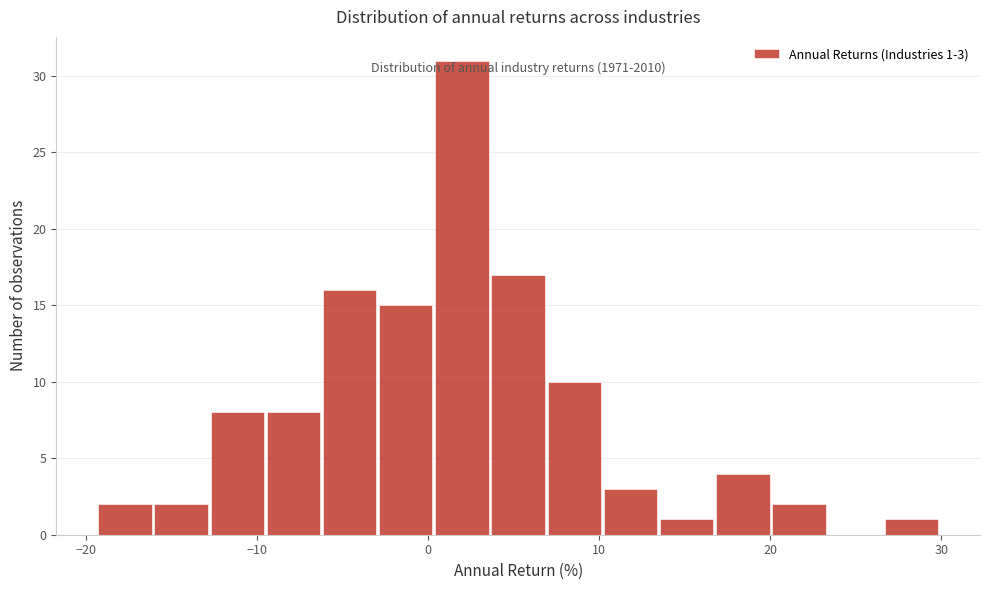

Around what value on the x-axis is the tallest bar? Give the approximate position of its centre, as read against the axis.

2